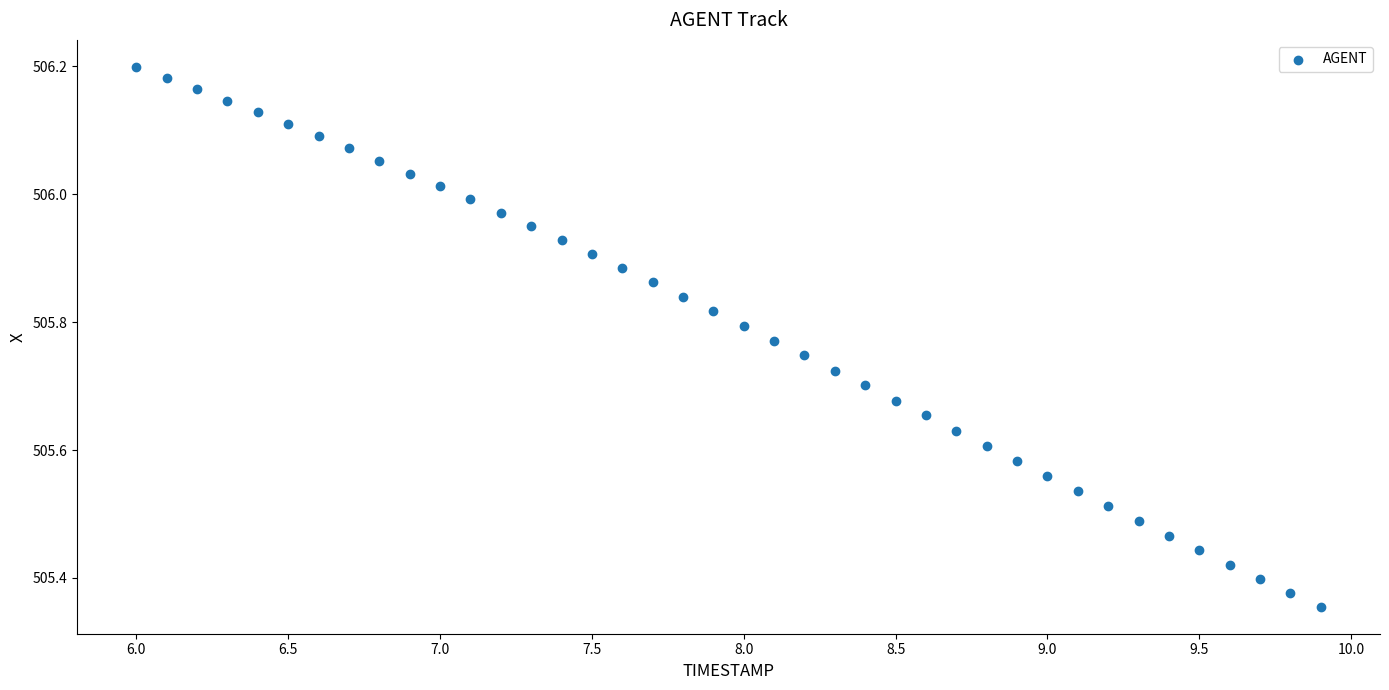

What is the range of Y values (max minus min)?

0.8